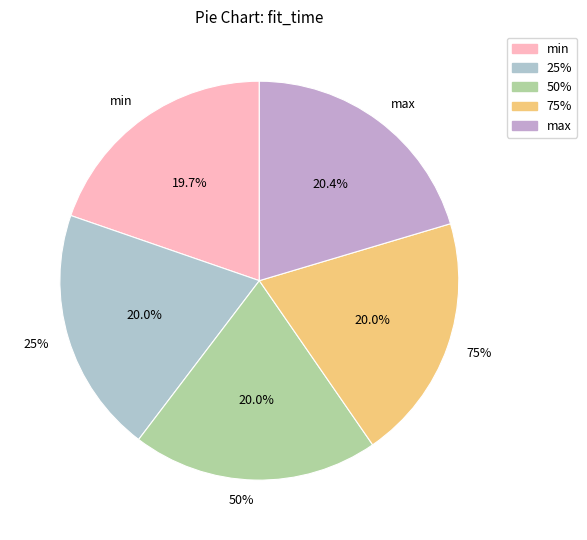

How many slices are in this pie chart?

5